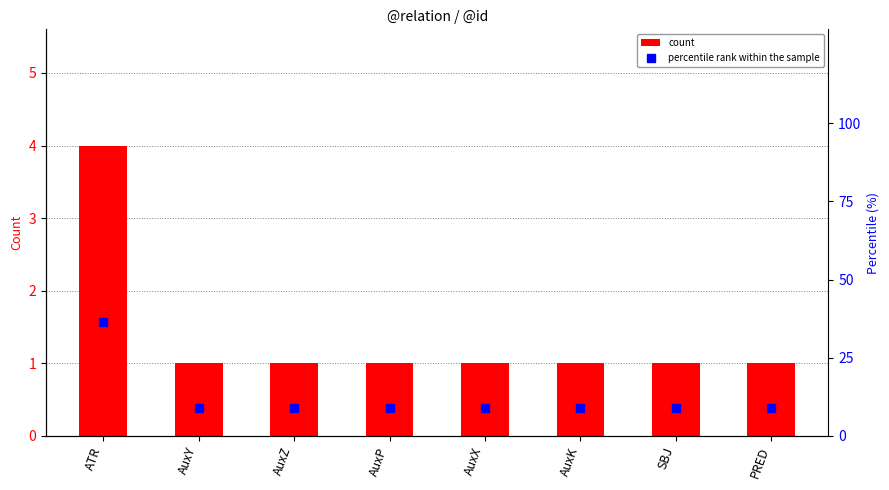

Reading right to left, what are all the values shown in this chart?

count: 1.0	1.0	1.0	1.0	1.0	1.0	1.0	4.0
percentile rank within the sample: 9.1	9.1	9.1	9.1	9.1	9.1	9.1	36.4